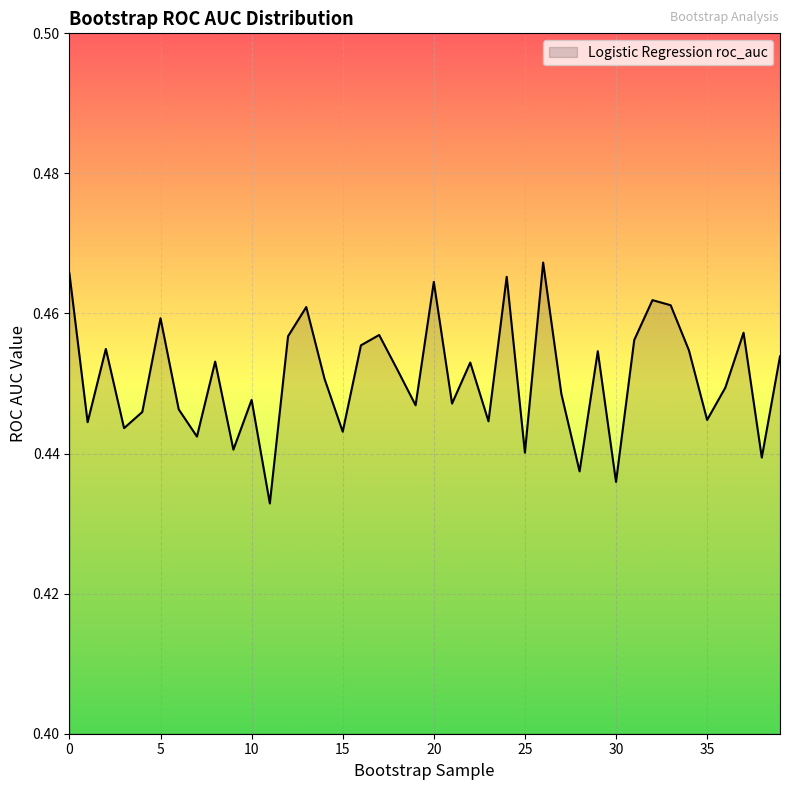

Which label corresponds to the smallest value in the chart?

11